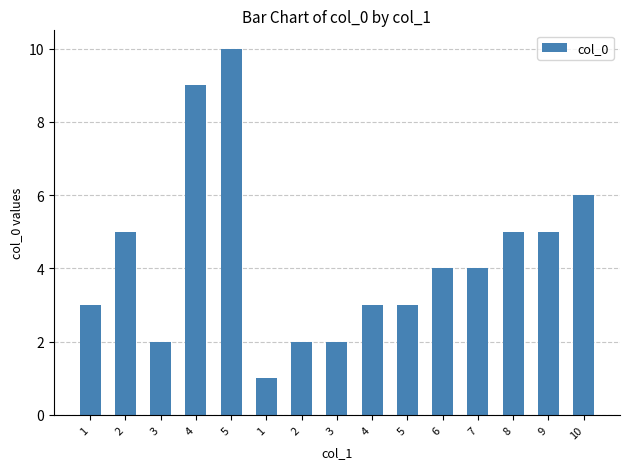

How many values are below 4?

7